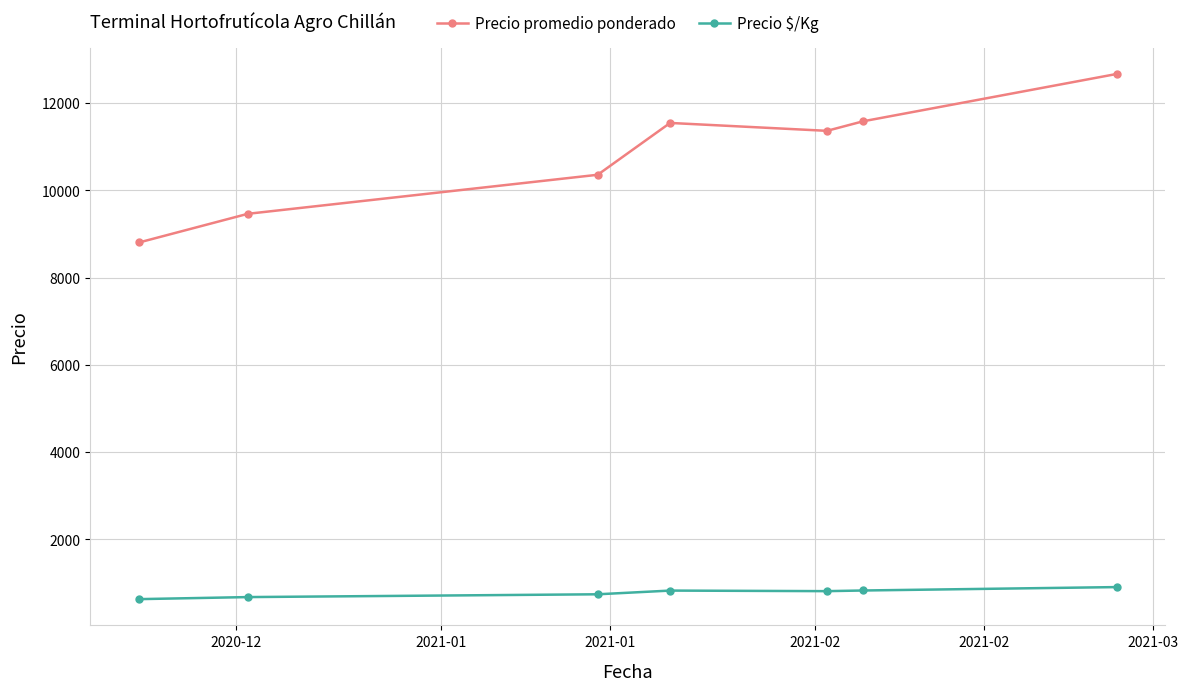

What is the greatest value displayed?

12667